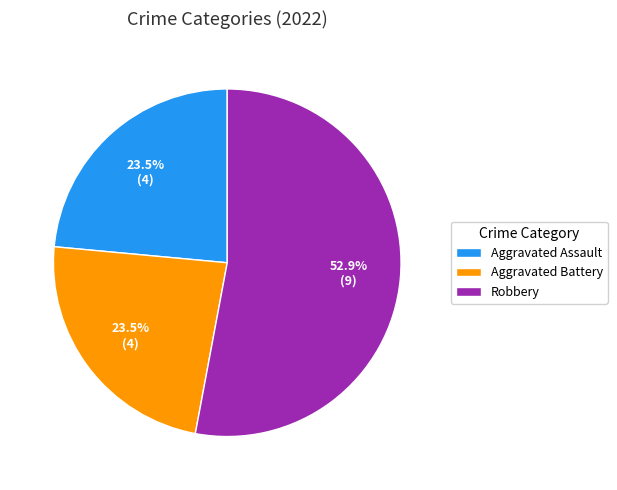

Which category accounts for the majority?

Robbery